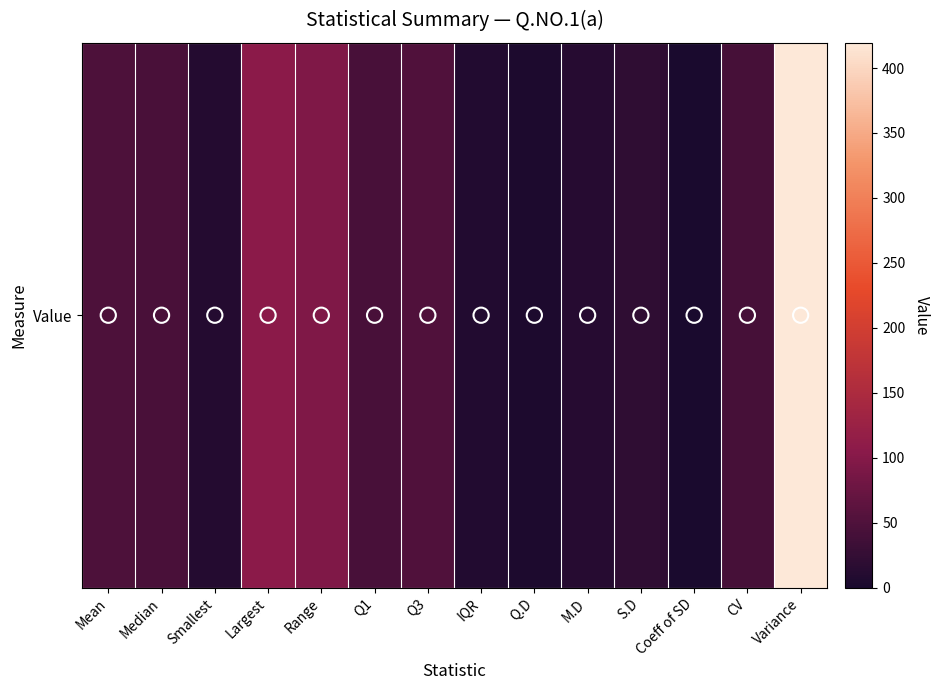

What is the minimum value shown in the chart?

0.4